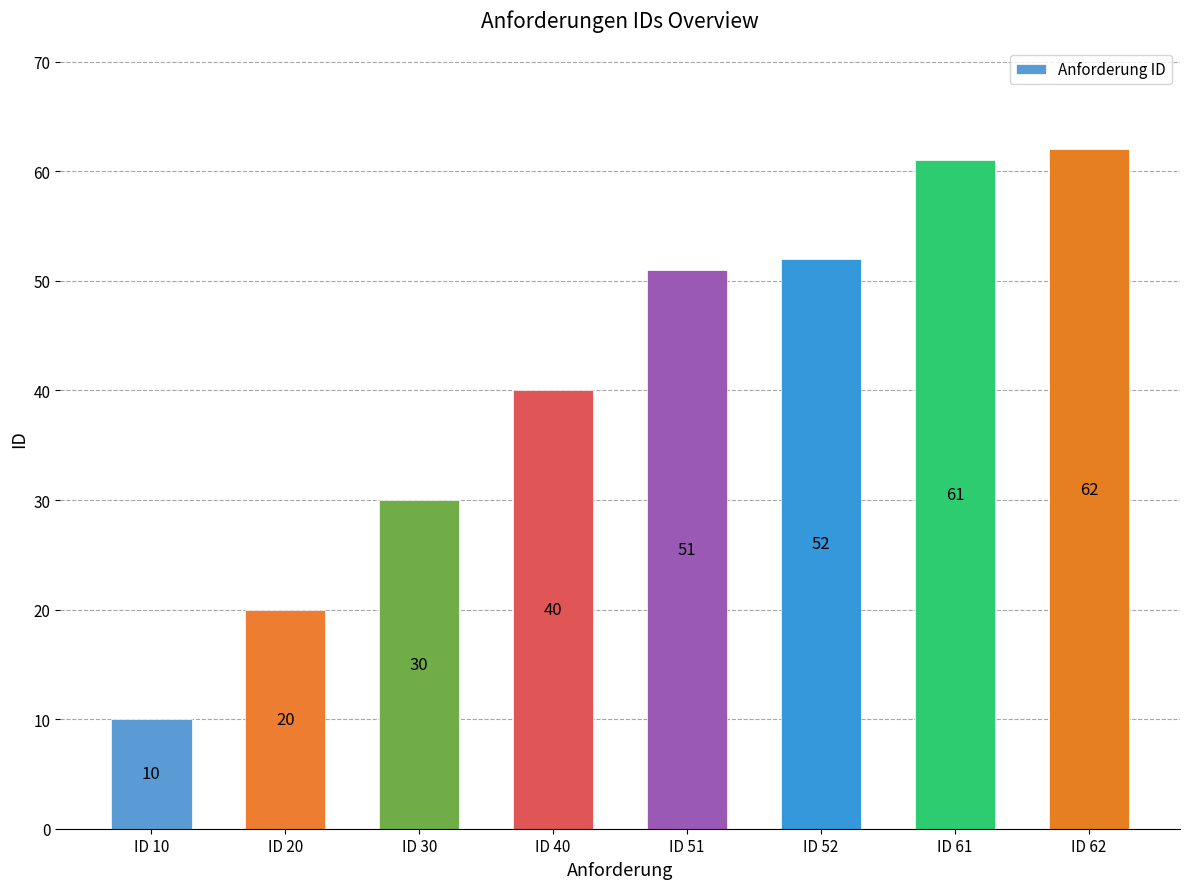

Which category has the highest value across all series?

ID 62